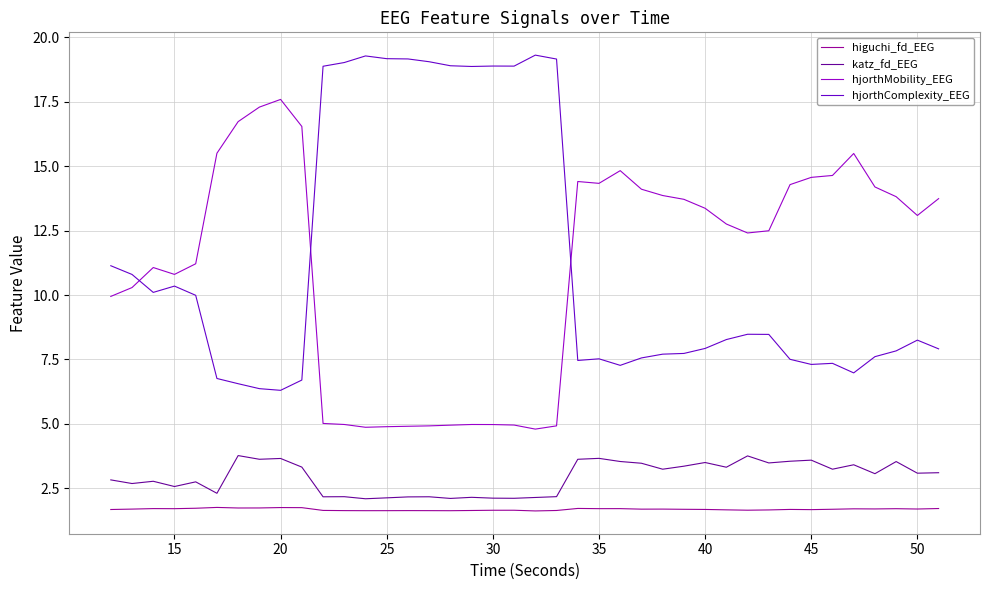

What is the maximum value shown in the chart?

19.3